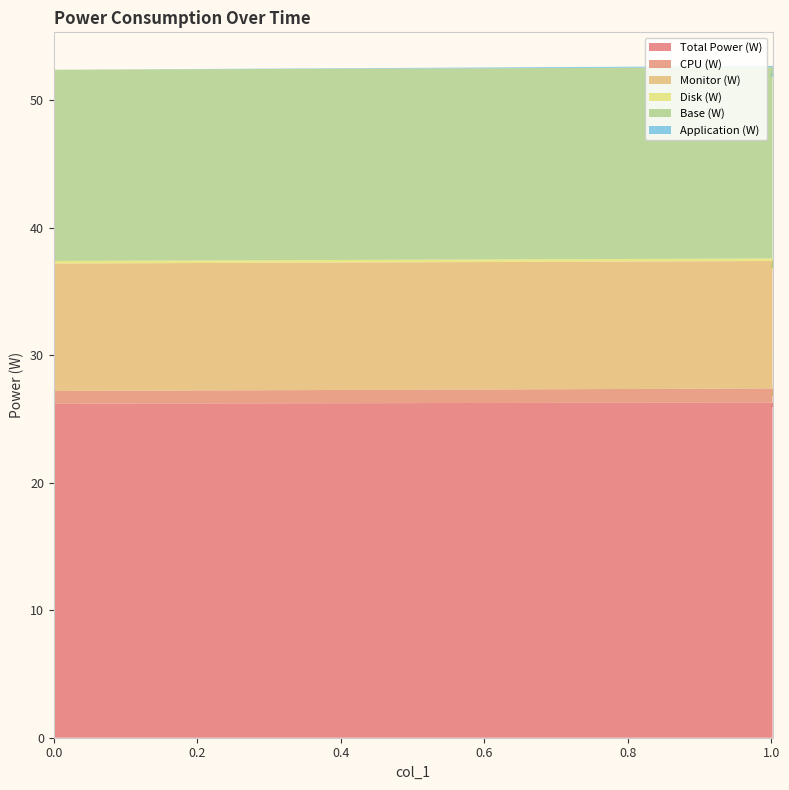

Reading left to right, transcribe all the data shown in this chart.

Total Power (W): 26.2	26.3	25.9	26.2
CPU (W): 1.0	1.1	0.8	1.1
Monitor (W): 10.0	10.0	10.0	10.0
Disk (W): 0.2	0.2	0.1	0.1
Base (W): 15.0	15.0	15.0	15.0
Application (W): 0.0	0.1	0.1	0.1